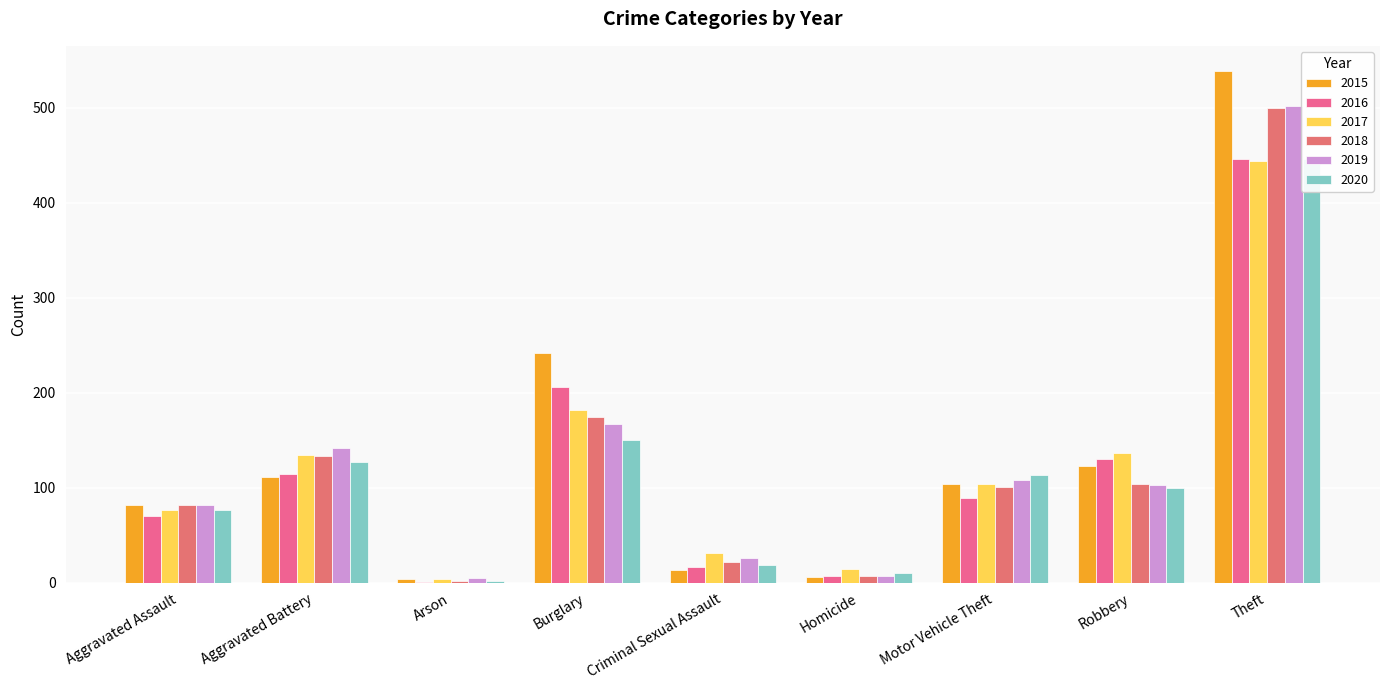

How many groups of bars are there?

9